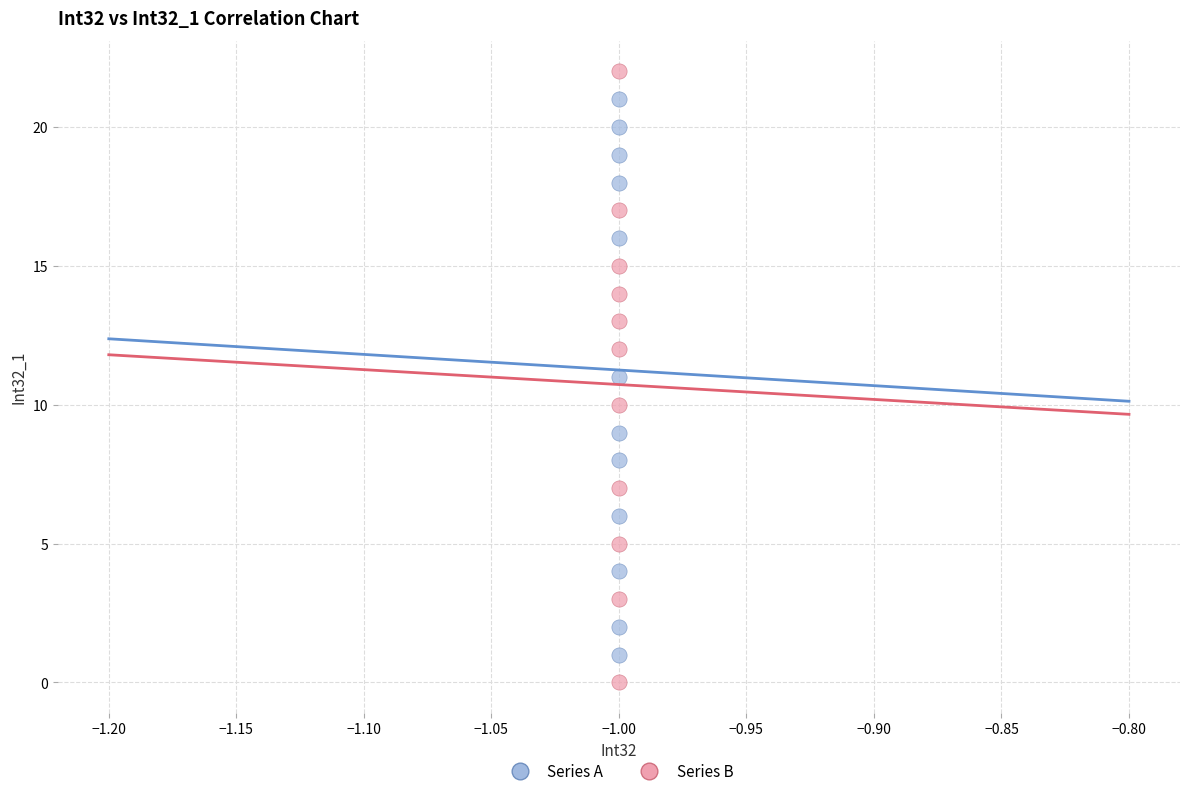

Which series has the widest spread of Y values?

Series B